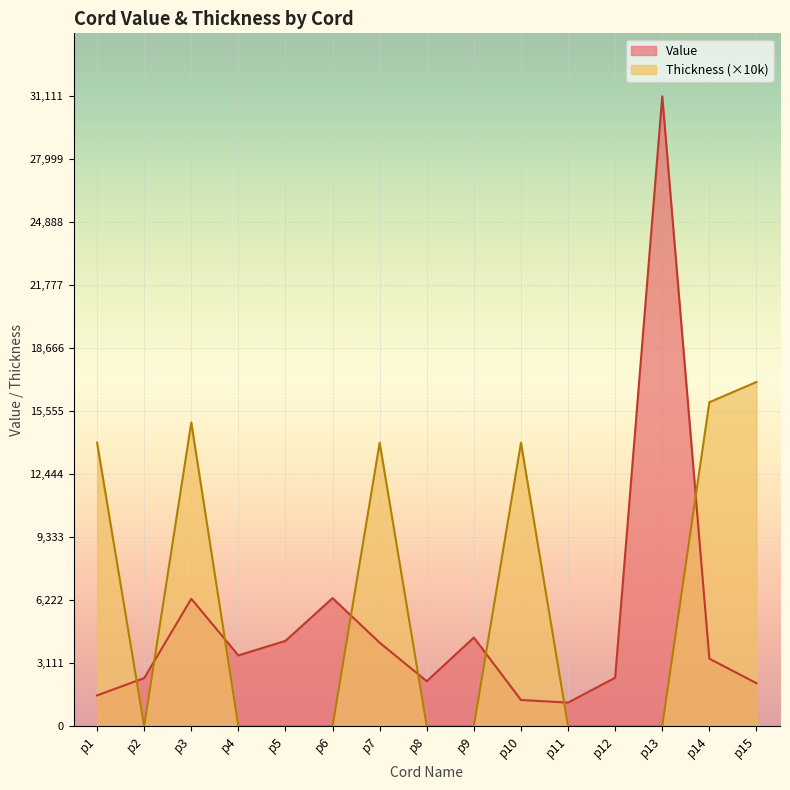

Reading left to right, transcribe all the data shown in this chart.

Value: p1=1517	p2=2373	p3=6291	p4=3495	p5=4213	p6=6323	p7=4122	p8=2220	p9=4377	p10=1292	p11=1162	p12=2393	p13=31111	p14=3332	p15=2122
Thickness: p1=14000	p2=0	p3=15000	p4=0	p5=0	p6=0	p7=14000	p8=0	p9=0	p10=14000	p11=0	p12=0	p13=0	p14=16000	p15=17000